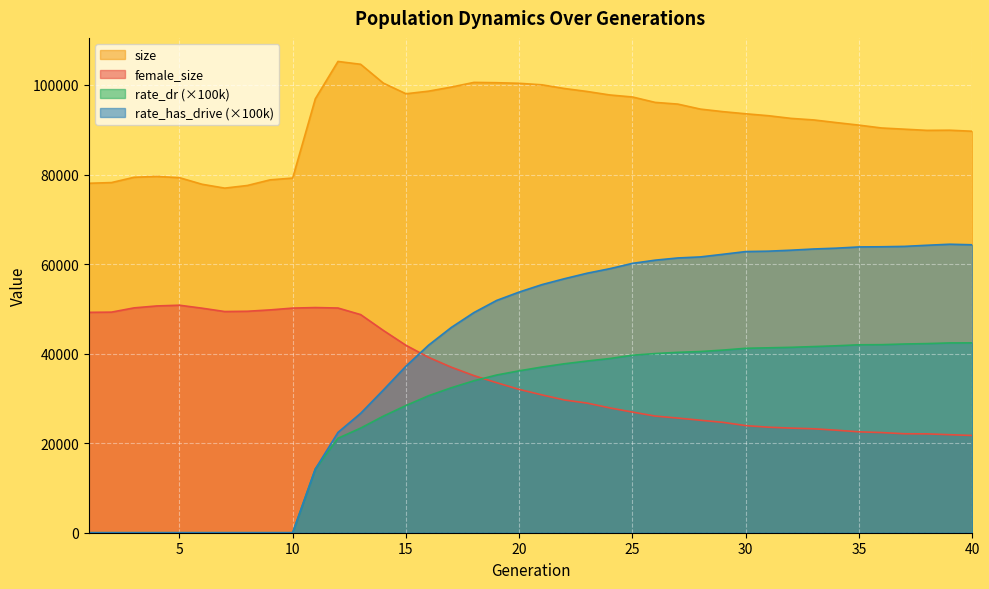

In size, how many points are higher than both neighbors (excluding endpoints)?

4